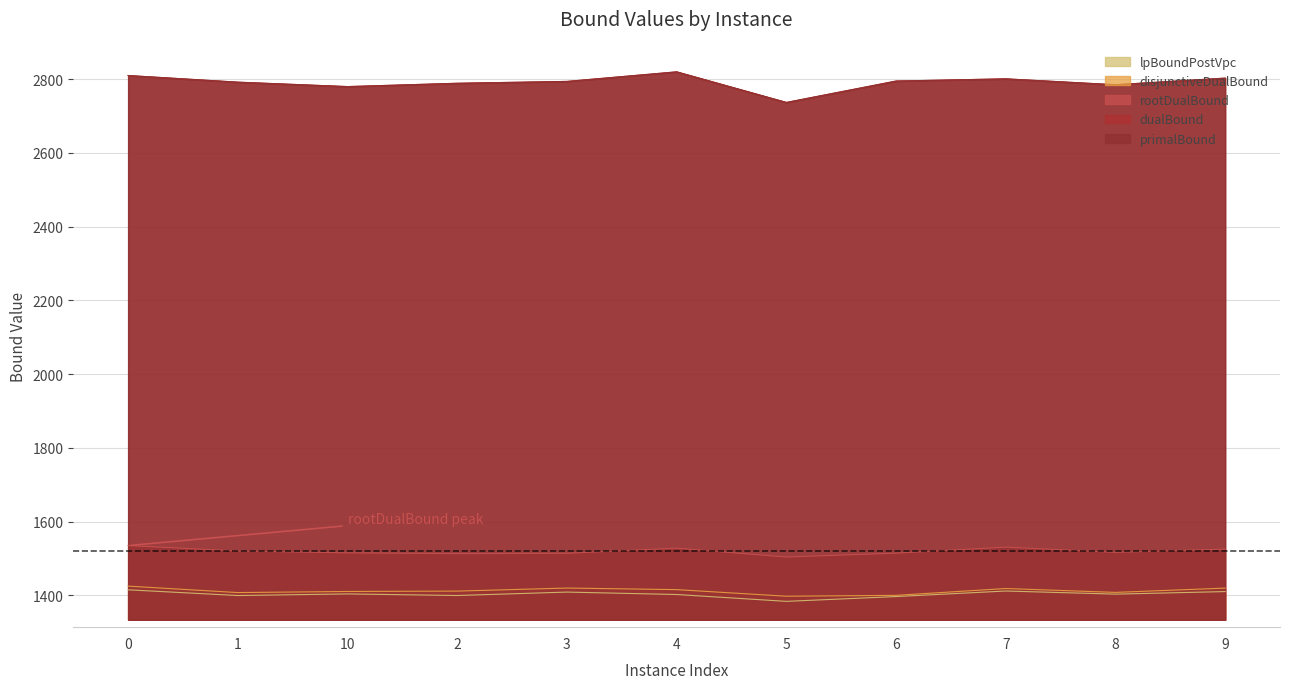

Which category has the highest value in the dualBound series?

4